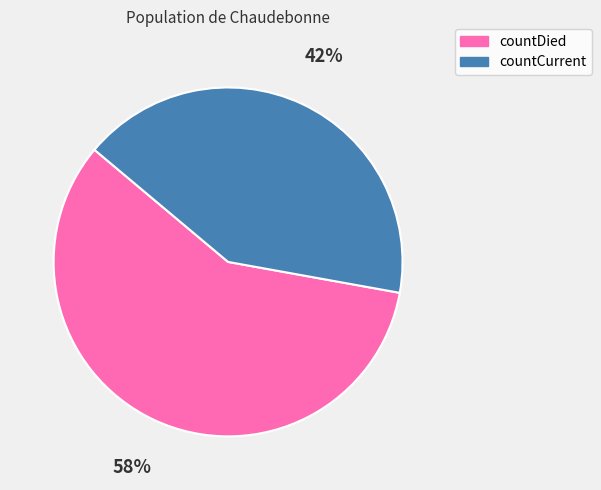

The countCurrent slice represents 34% of the pie. True or false?

False